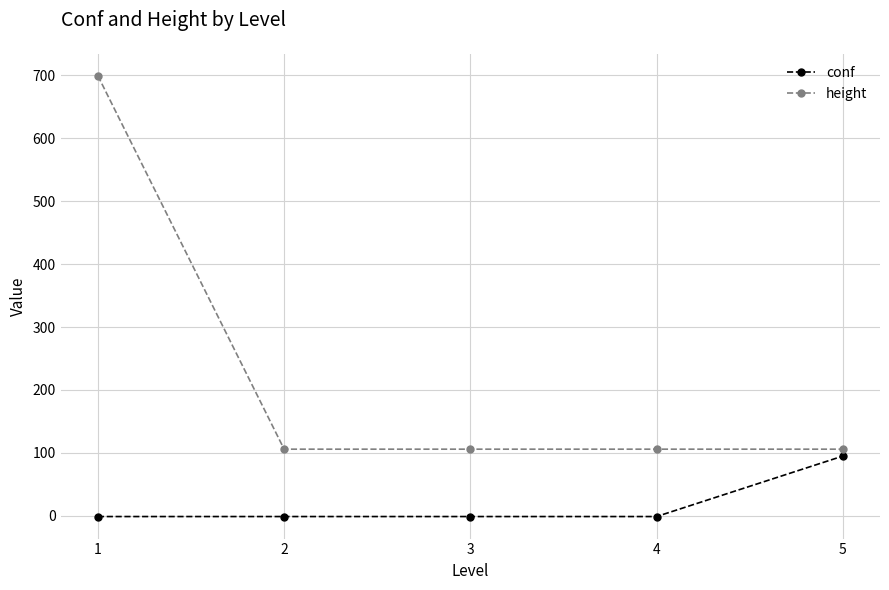

What is the minimum value for conf?

-1